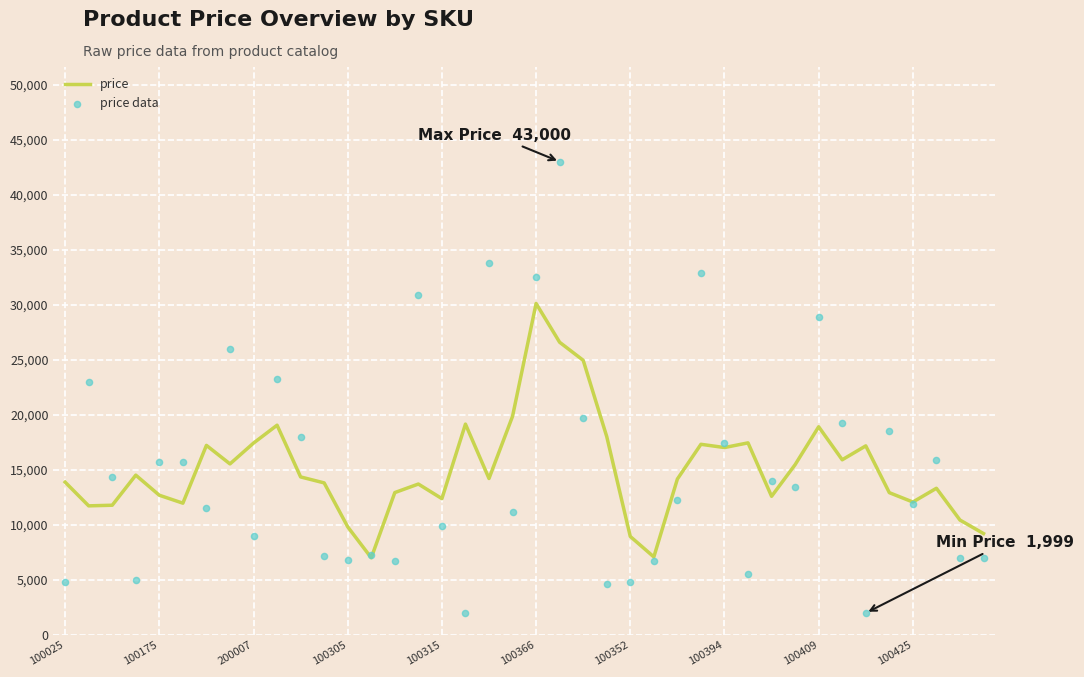

What are all the series names shown in the legend?

price, price data